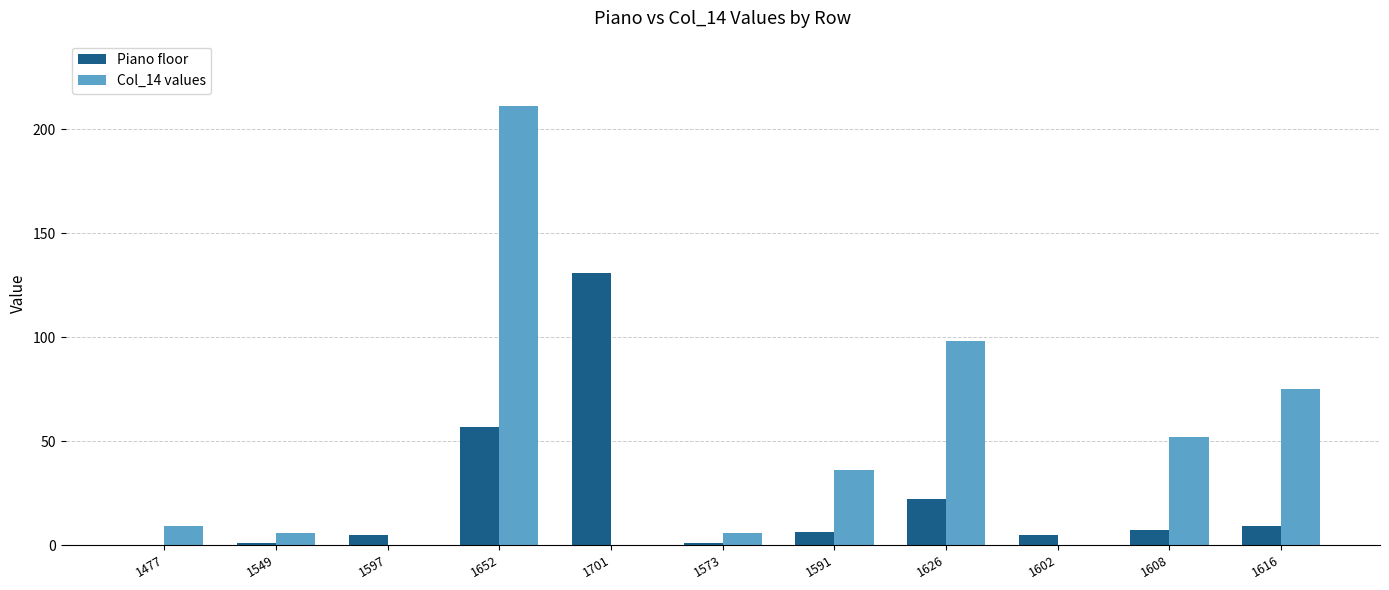

What is the sum of all Piano floor values?

244.5